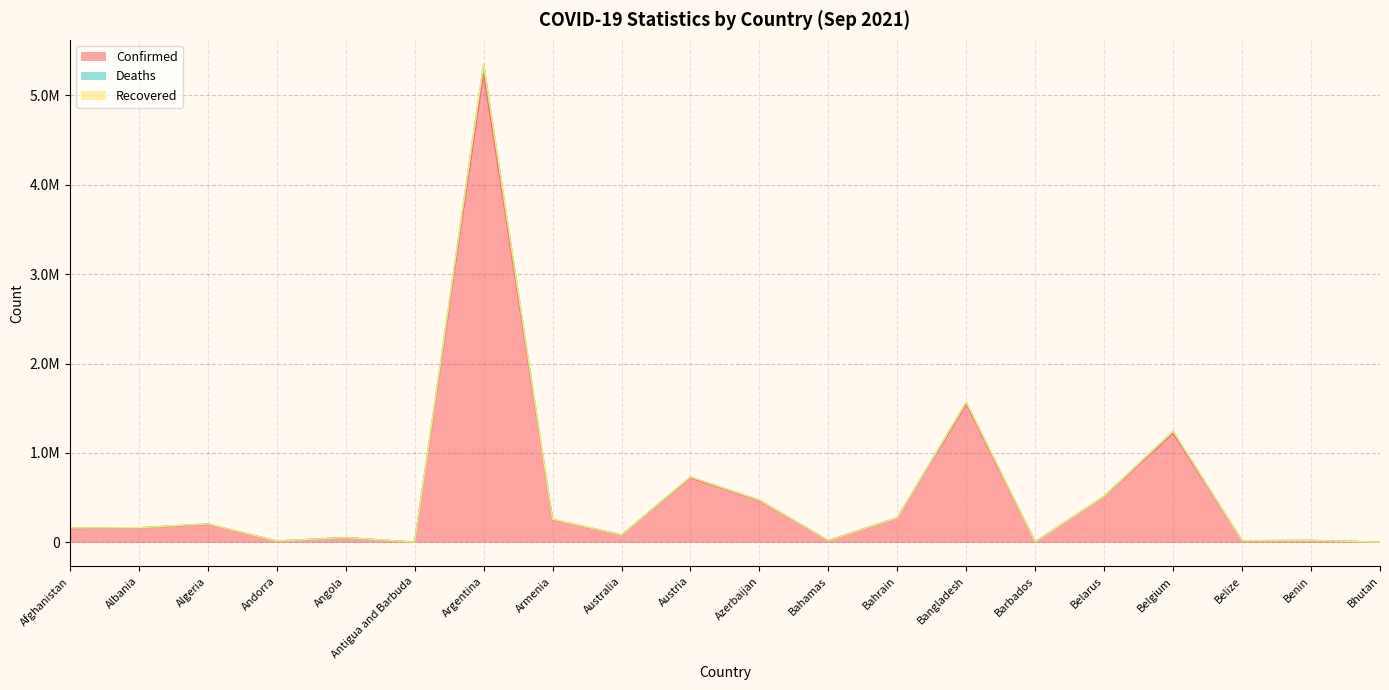

Does the chart have visible grid lines?

Yes